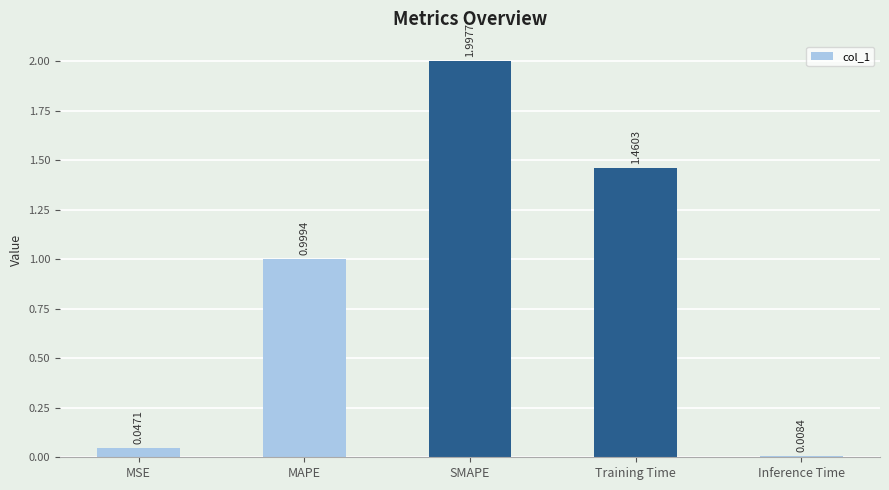

Which has a higher value, SMAPE or Inference Time?

SMAPE